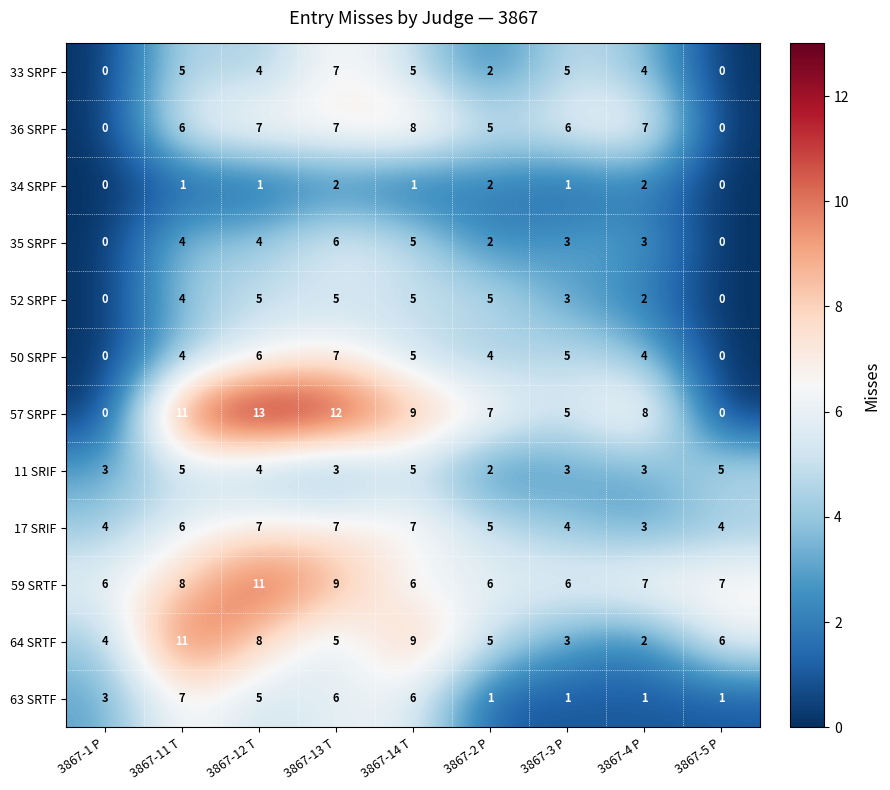

What is the sum of all 52 SRPF values?

29